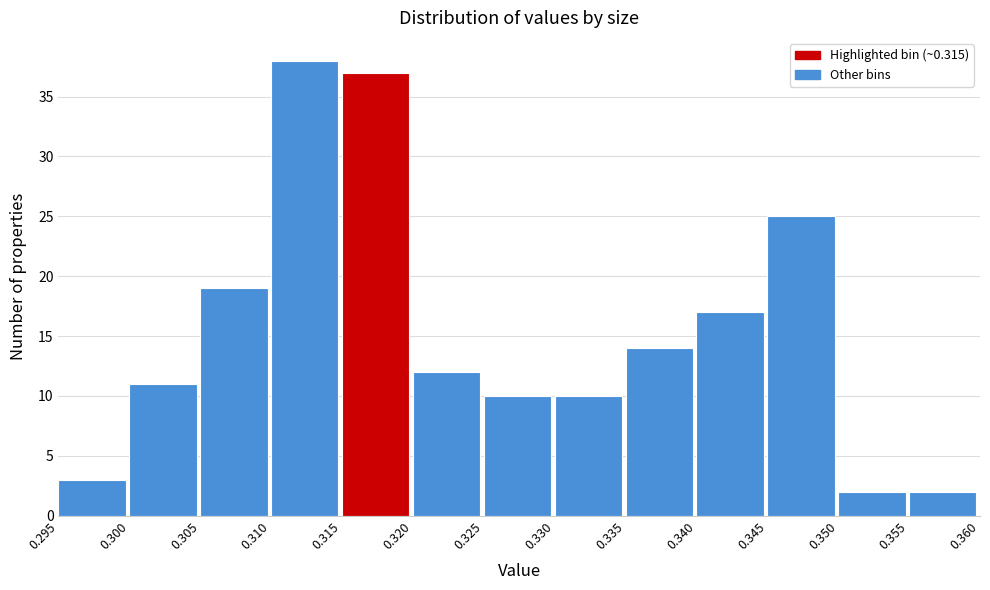

How tall is the bar that spans 0.350 to 0.355 on the x-axis? The values are not printed on the chart, so give them approximately, as read against the axis.

2